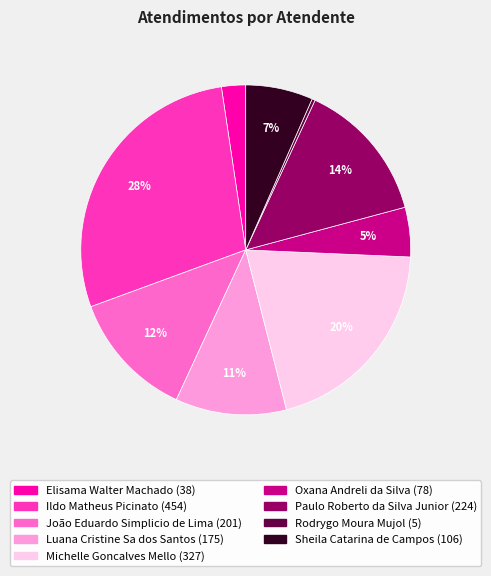

To the nearest percent, what percentage of the pie is Ildo Matheus Picinato?

28%